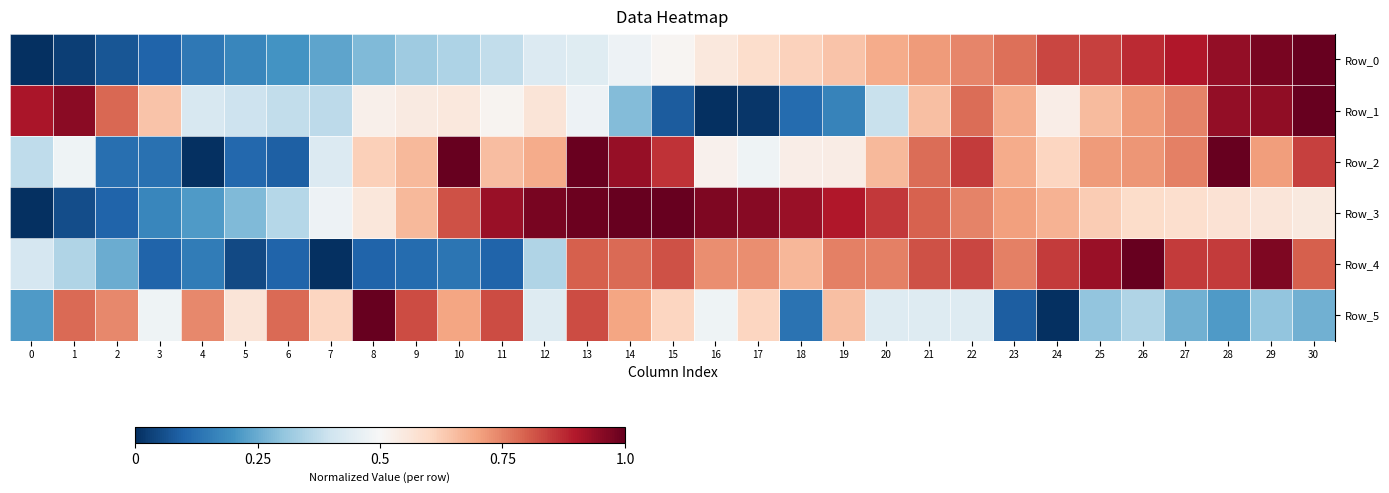

What is the total value across all series at 6?

1.9